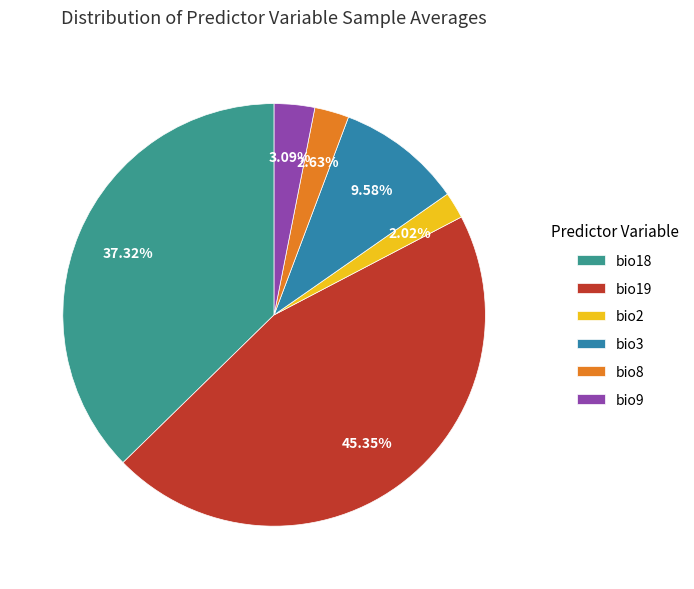

True or false: bio3 accounts for 10% of the total.

True